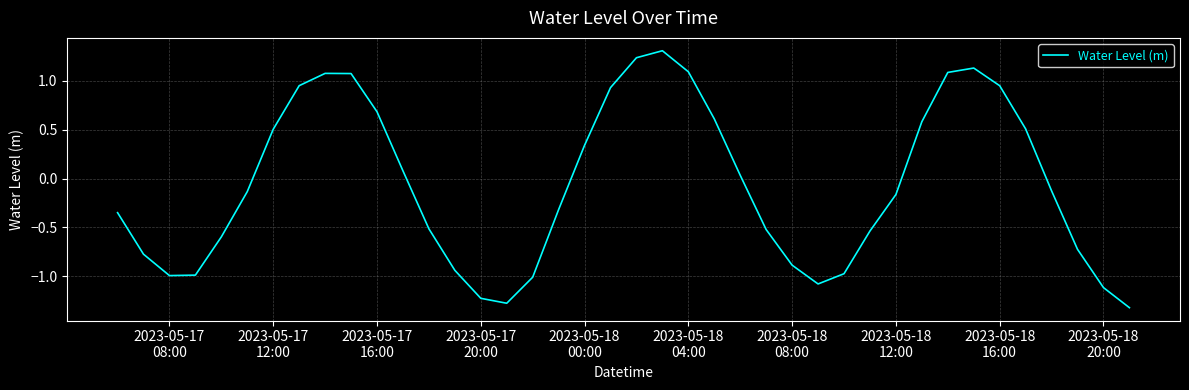

What is the smallest value displayed?

-1.3